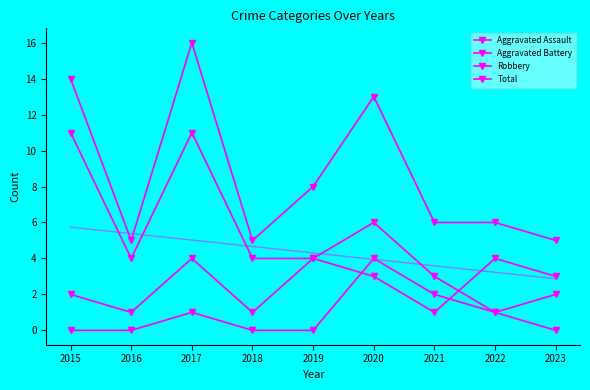

Which series changed the most between 2015 and 2020?

Robbery